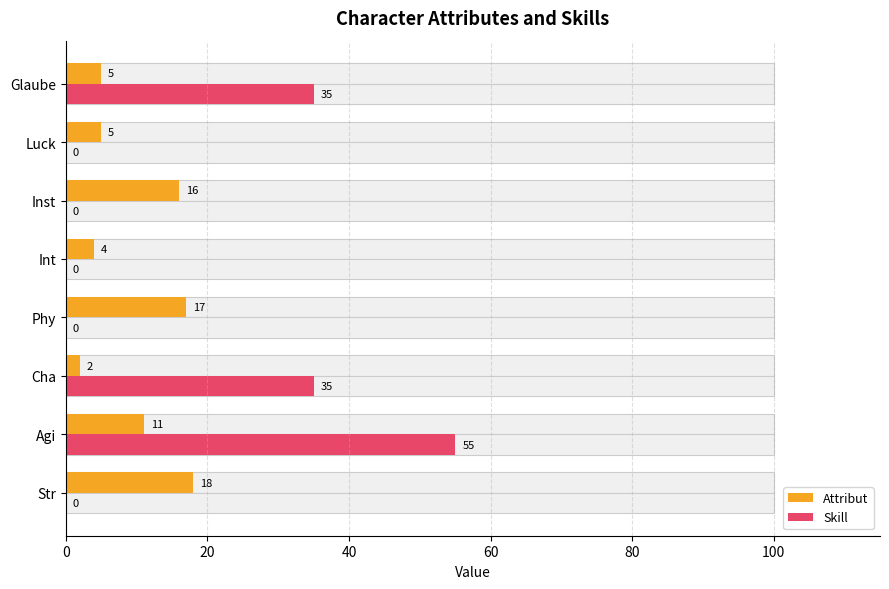

What is the lowest value of the Attribut series?

2.0